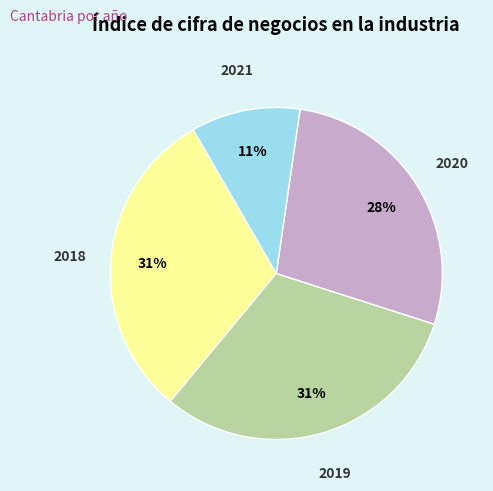

To the nearest percent, what is the average slice percentage?

25%